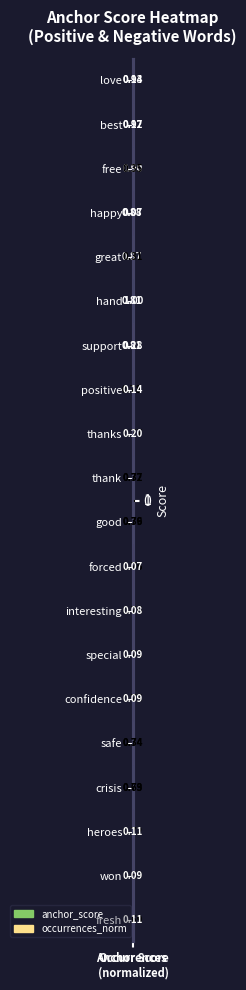

Which series has the largest total across all categories?

hand